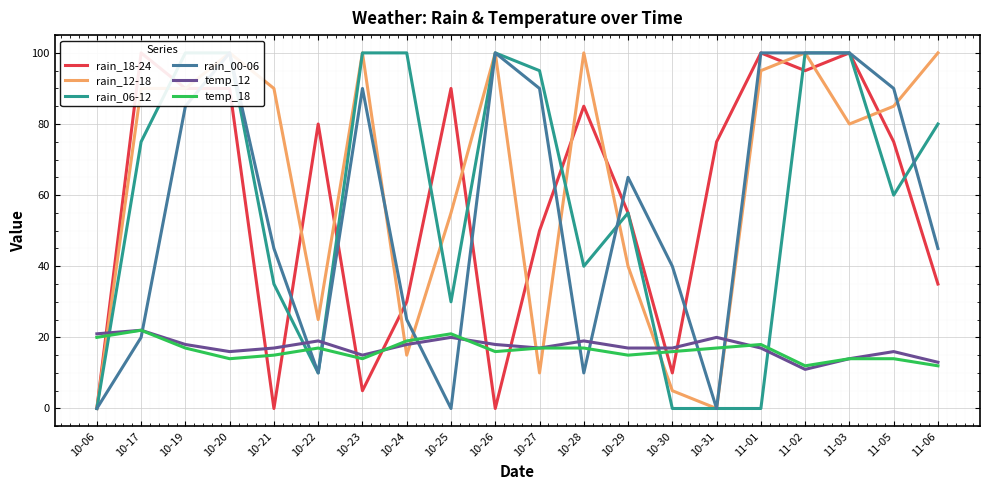

How many lines are shown in the chart?

6